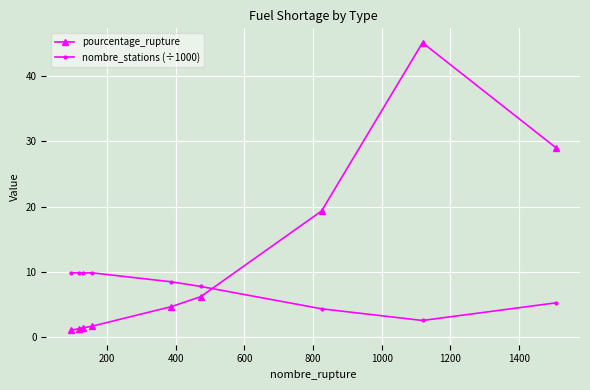

Does the chart have visible grid lines?

Yes